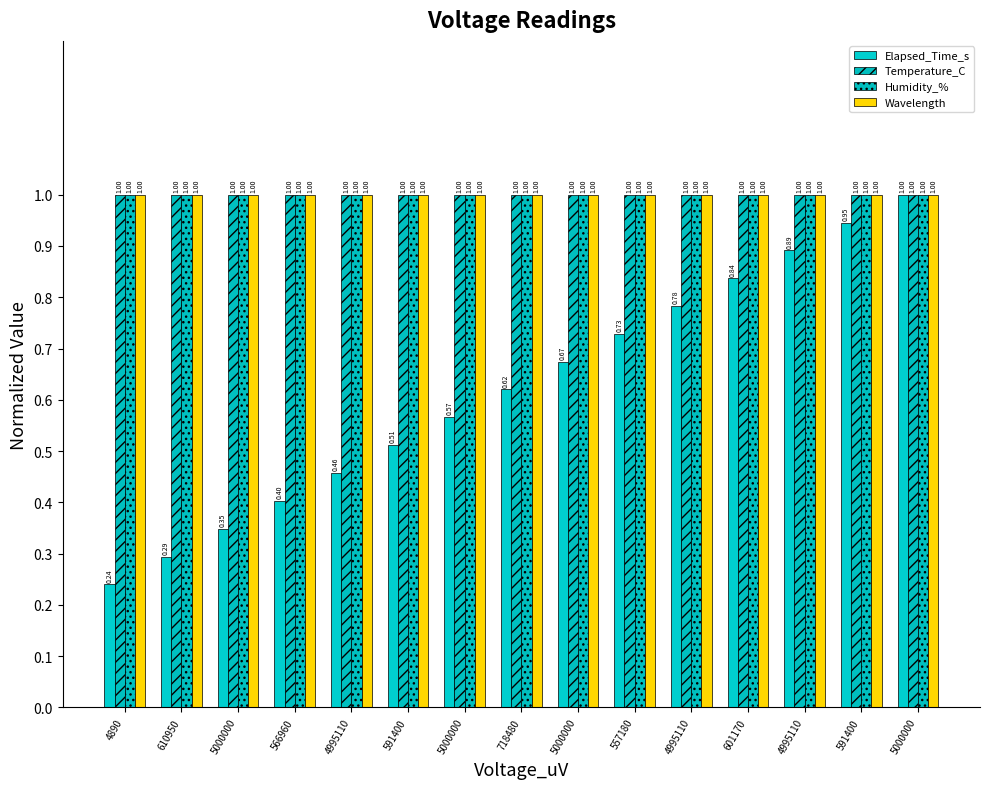

How many bars are there in each group?

4